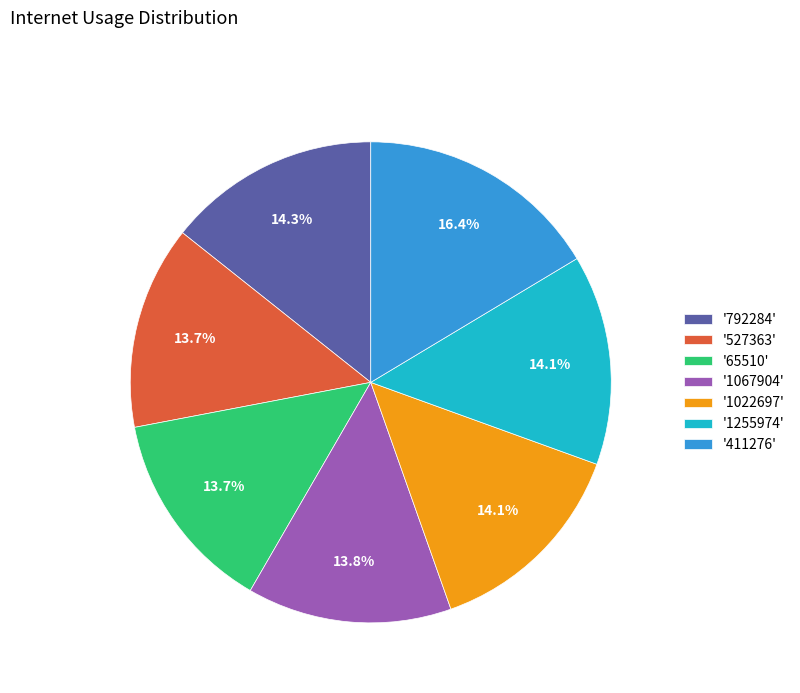

Approximately how many times larger is the value at '411276' compared to '65510'?

1.2